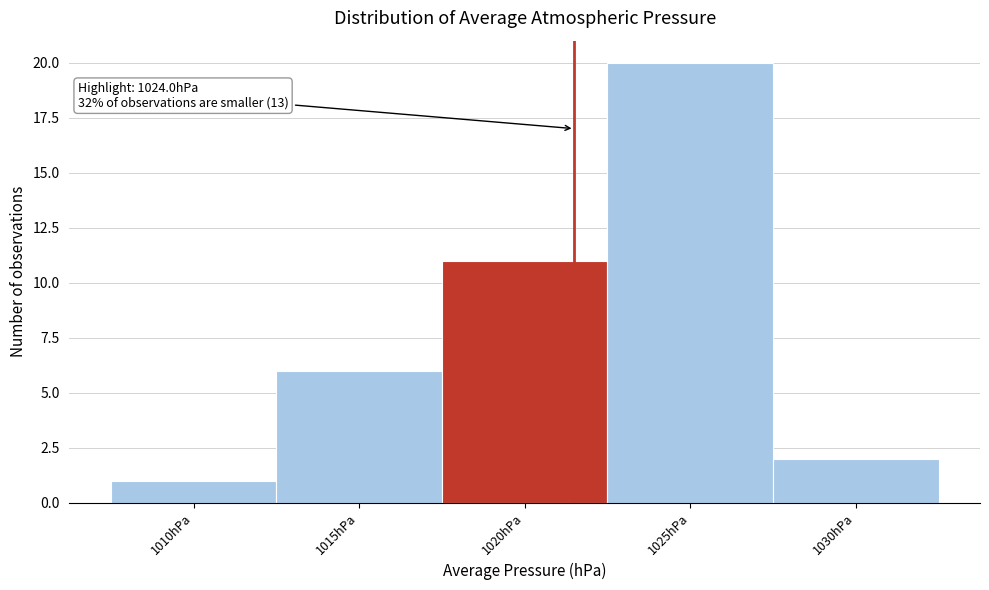

Reading left to right, list all the values displayed in this chart.

1	6	11	20	2